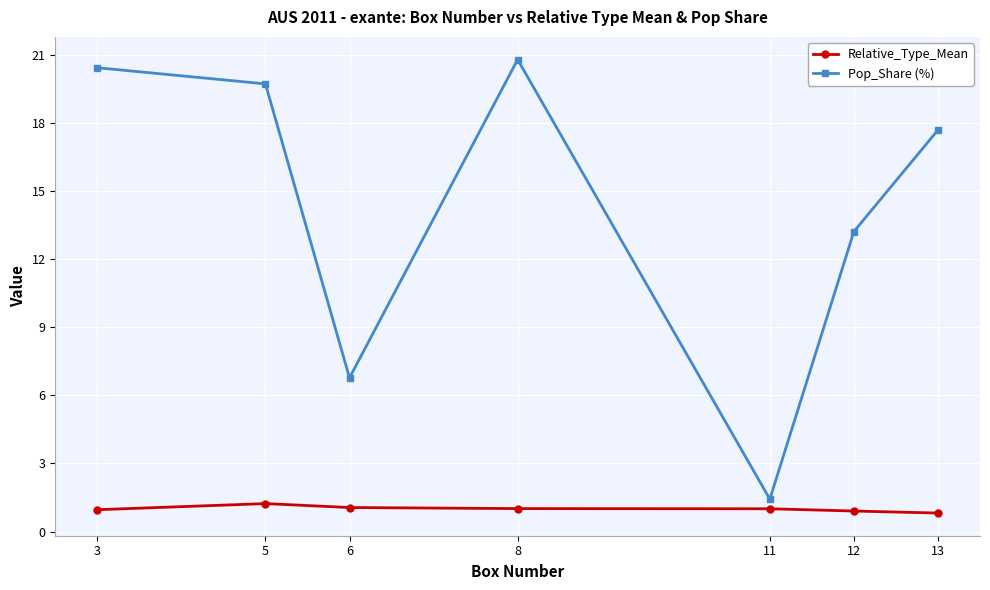

How many distinct data groups are displayed?

2